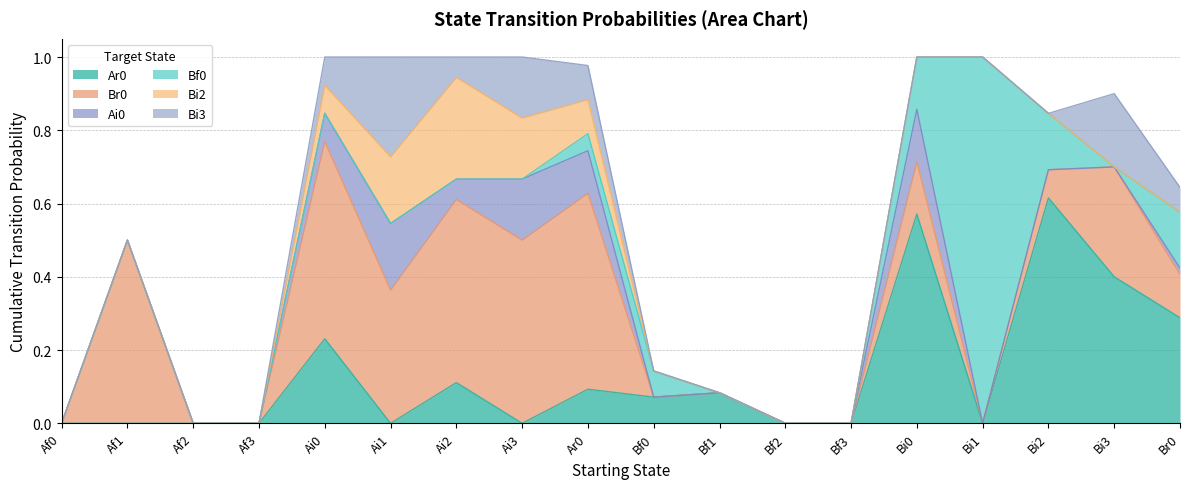

Between Bf1 and Bi2, which is larger?

Bi2